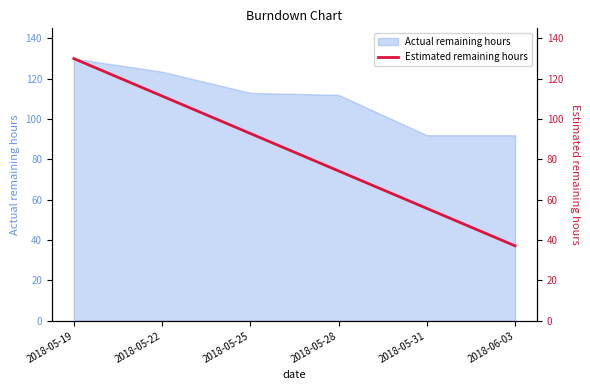

Reading left to right, list all the values displayed in this chart.

2018-05-19=130.0	2018-05-22=111.4	2018-05-25=92.9	2018-05-28=74.3	2018-05-31=55.7	2018-06-03=37.1